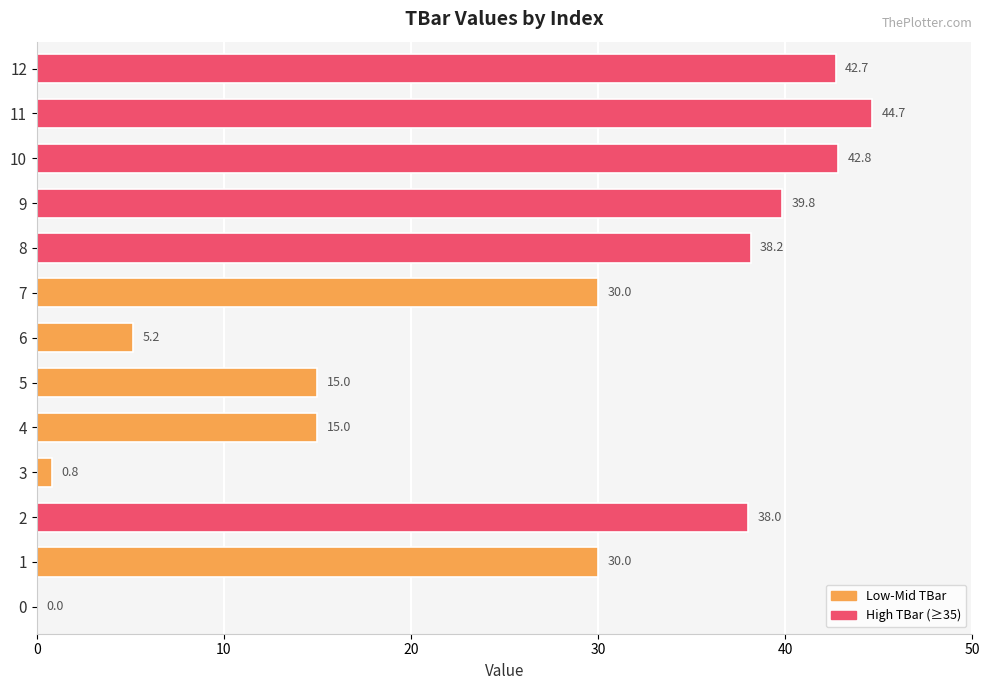

Is it true that the value at 10 is 69.3?

False